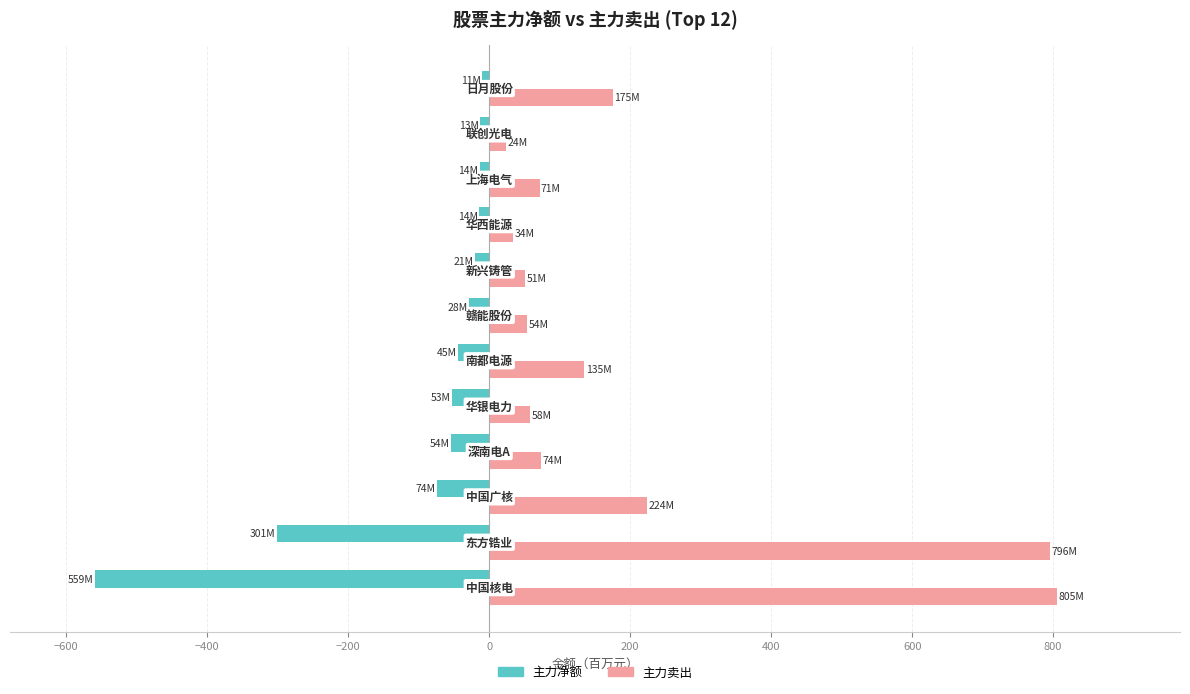

What is the smallest value displayed?

-559.1